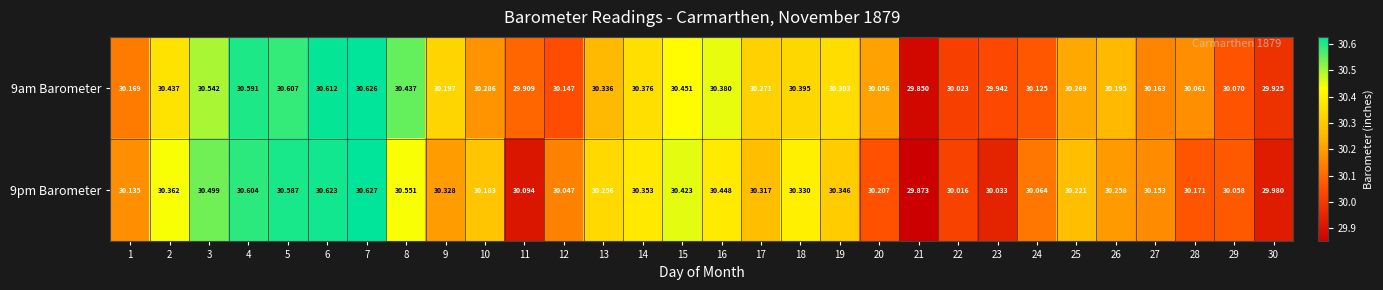

List the series in order of their overall mean, highest first.

9pm Barometer, 9am Barometer